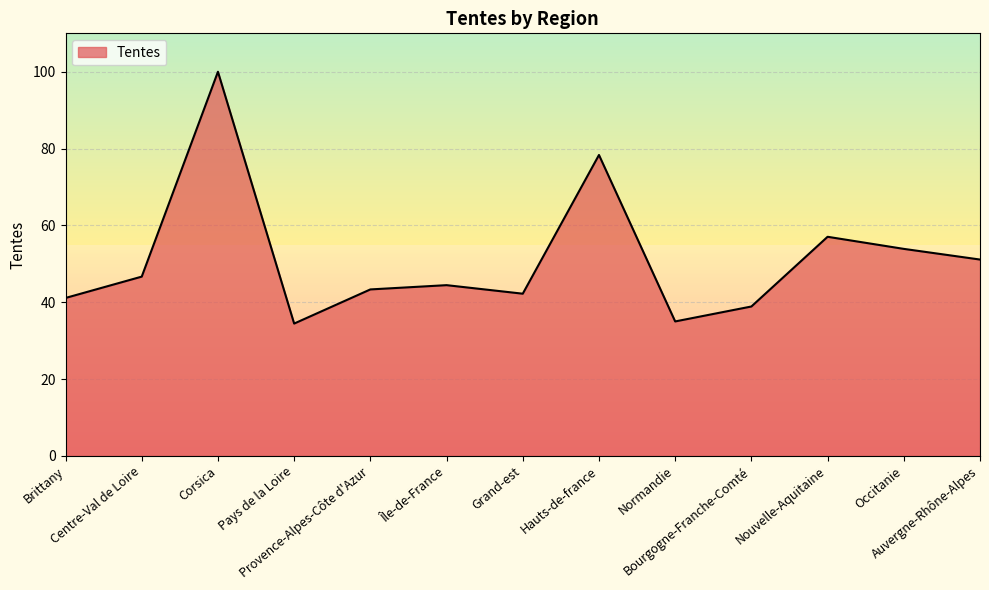

What position from the right is Pays de la Loire?

10